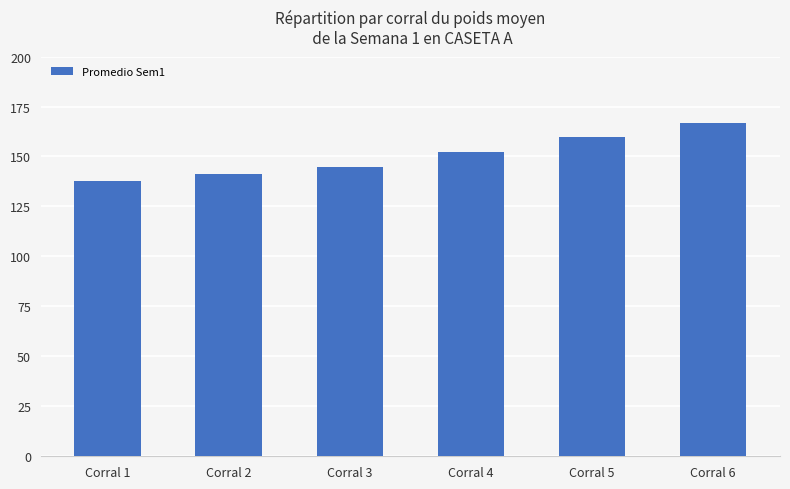

What is the maximum value shown in the chart?

166.8